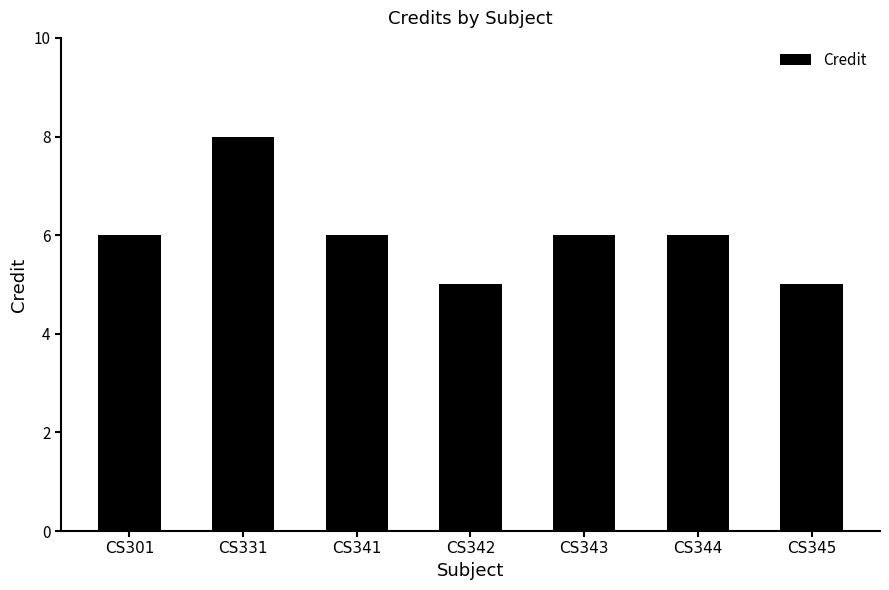

Are the bars horizontal?

No